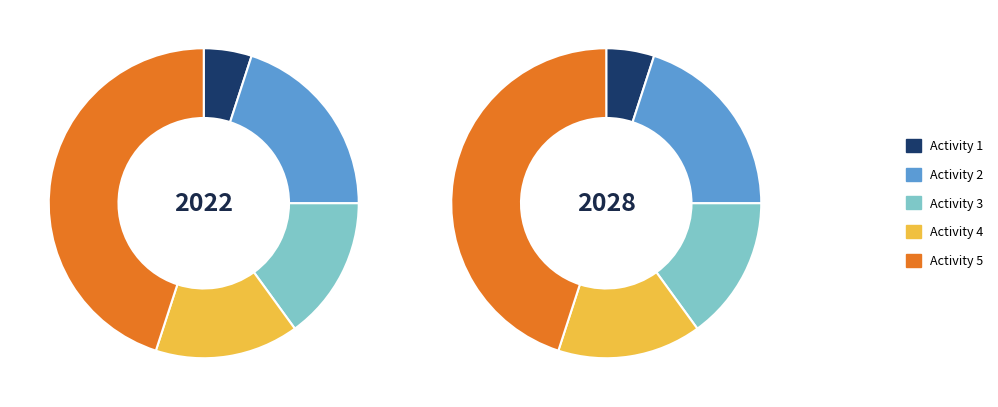

Which slice is the smallest?

1